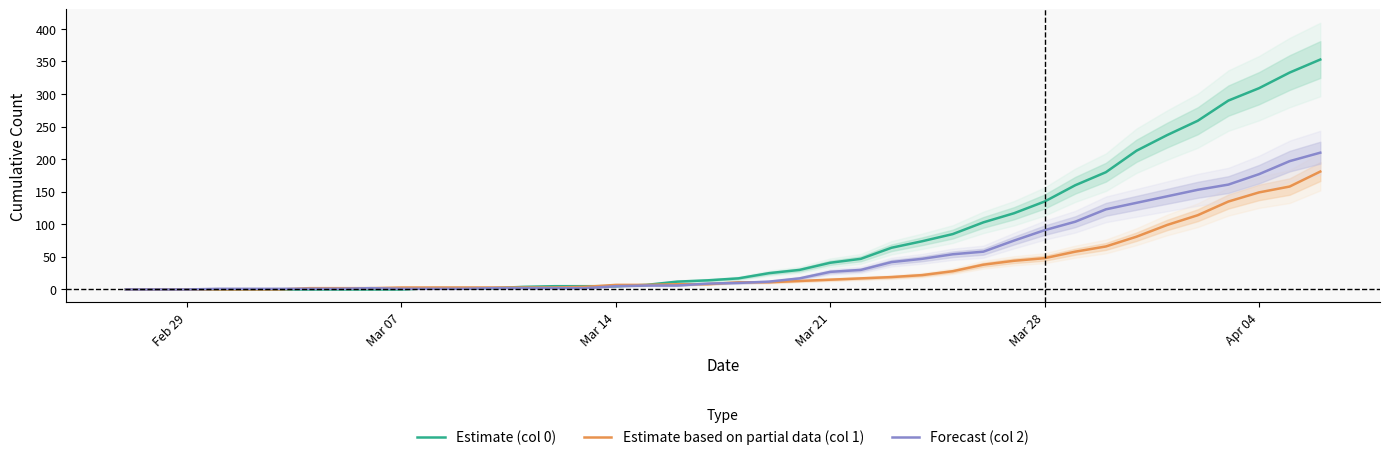

What are all the series names shown in the legend?

Estimate (col 0), Estimate based on partial data (col 1), Forecast (col 2)